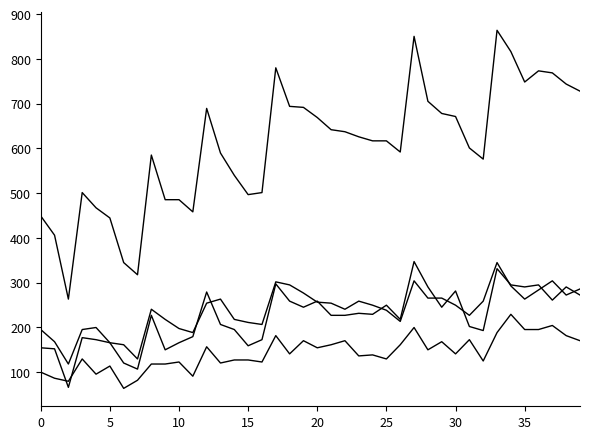

Does the chart display data point markers on the line(s)?

No